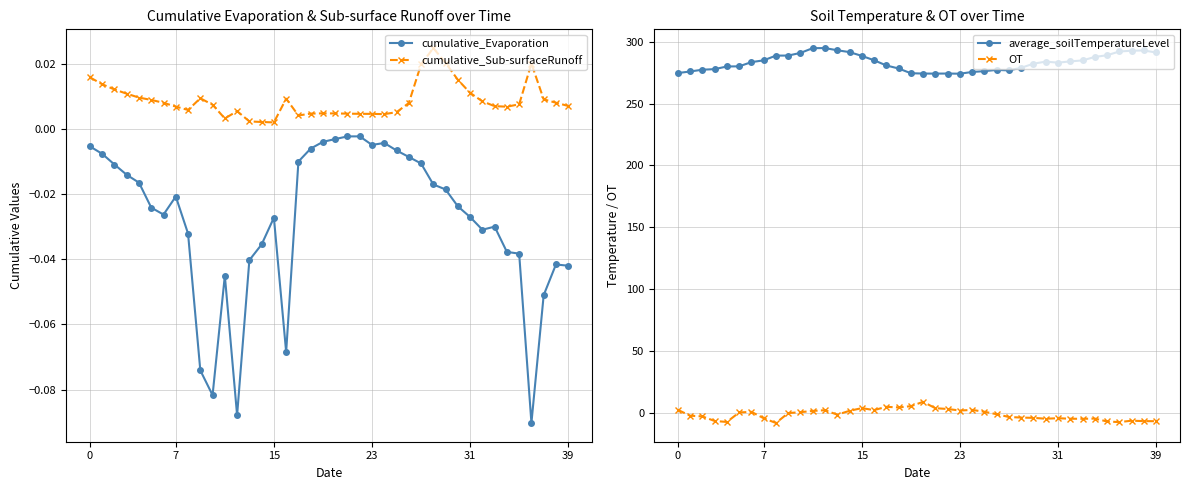

What is the label of the 24th point from the right?

16